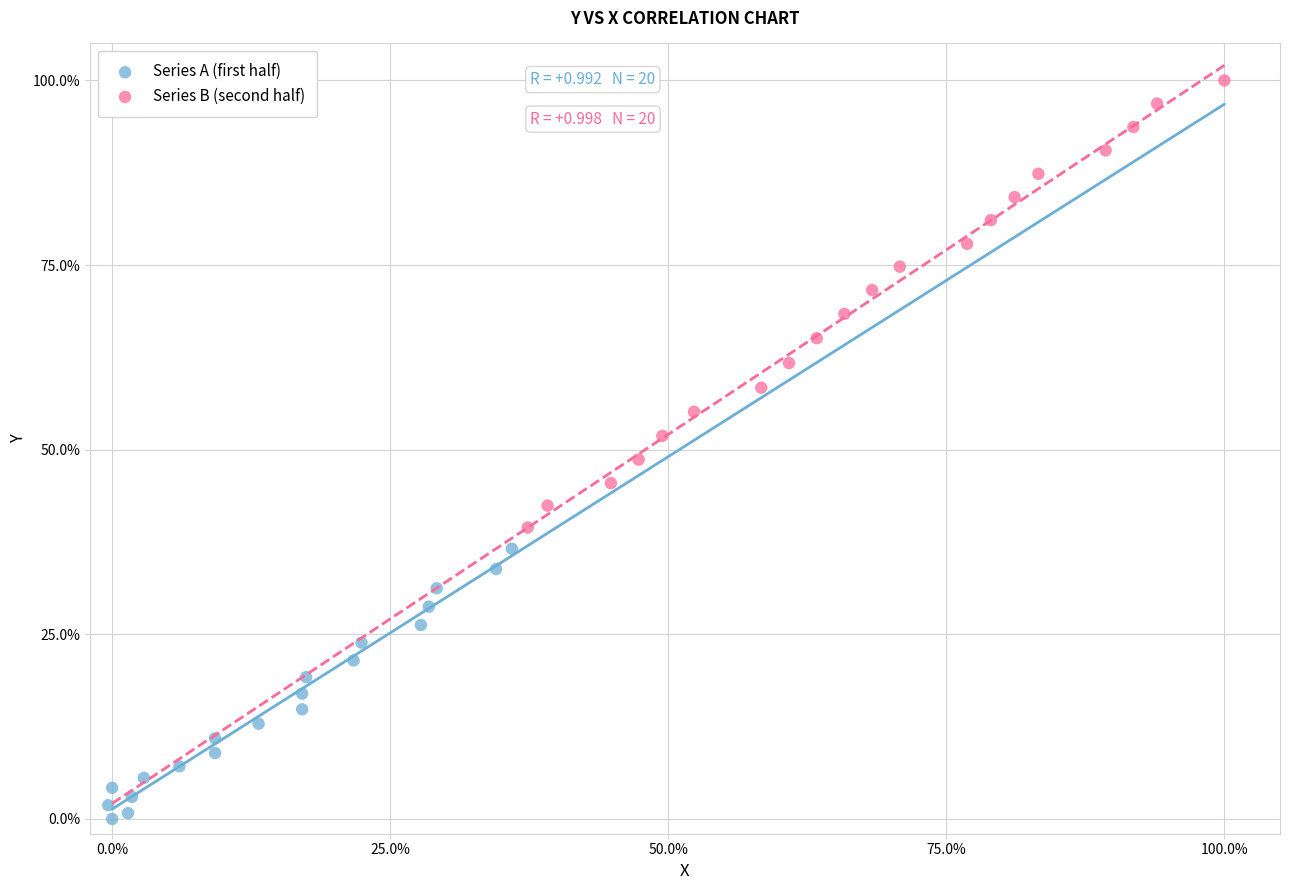

What are all the series names shown in the legend?

Series A (first half), Series B (second half)